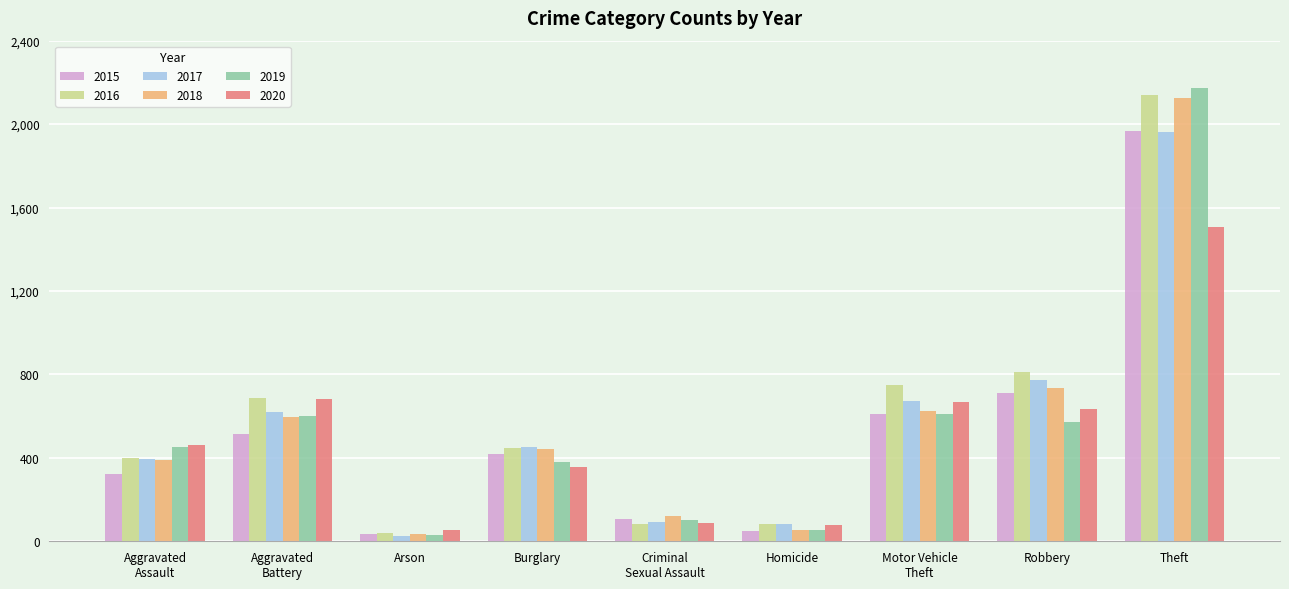

What is the average value of the 2019 series?

552